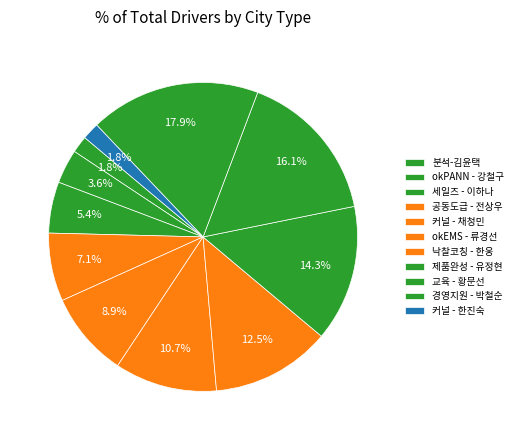

To the nearest percent, what is the average slice percentage?

9%